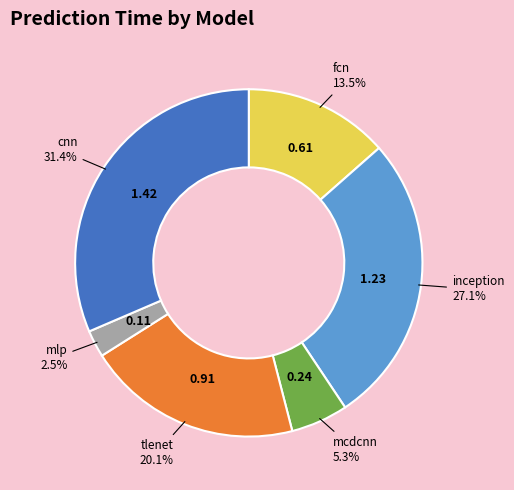

Which category has the biggest portion of the pie?

cnn